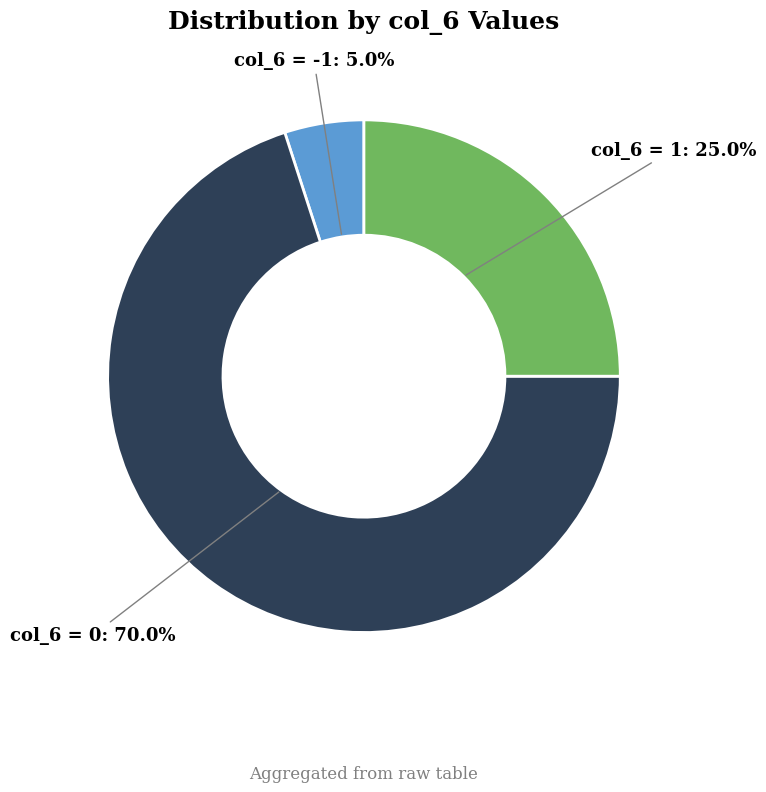

Does any single category account for the majority?

Yes